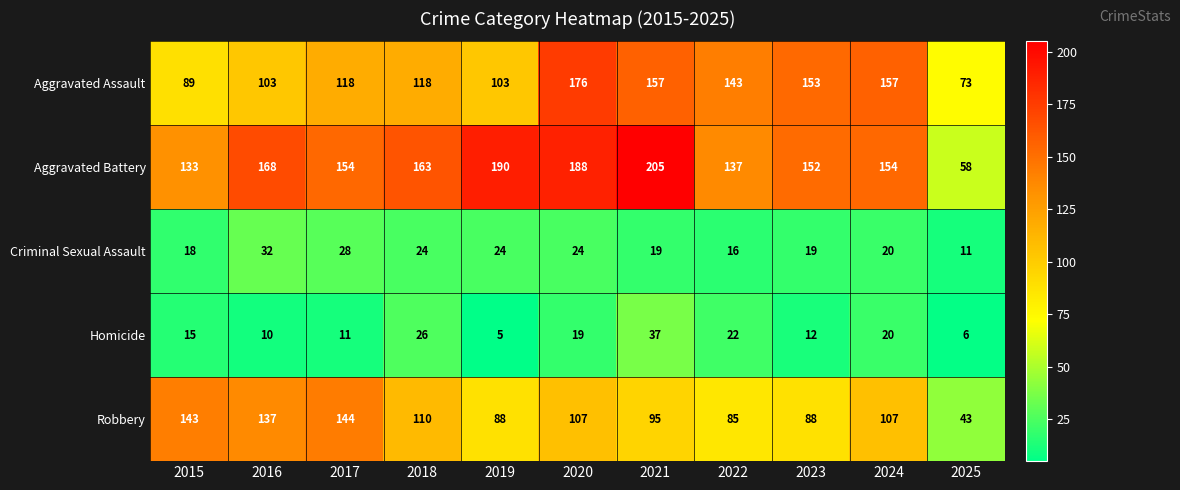

What is the total value across all series at 2023?

424